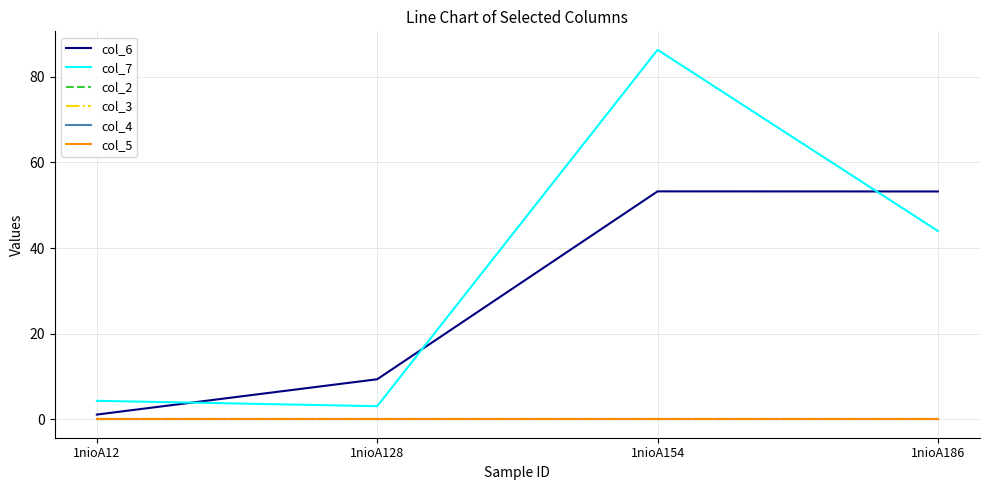

Rank the series at 1nioA186 from highest to lowest value.

col_6, col_7, col_2, col_3, col_4, col_5